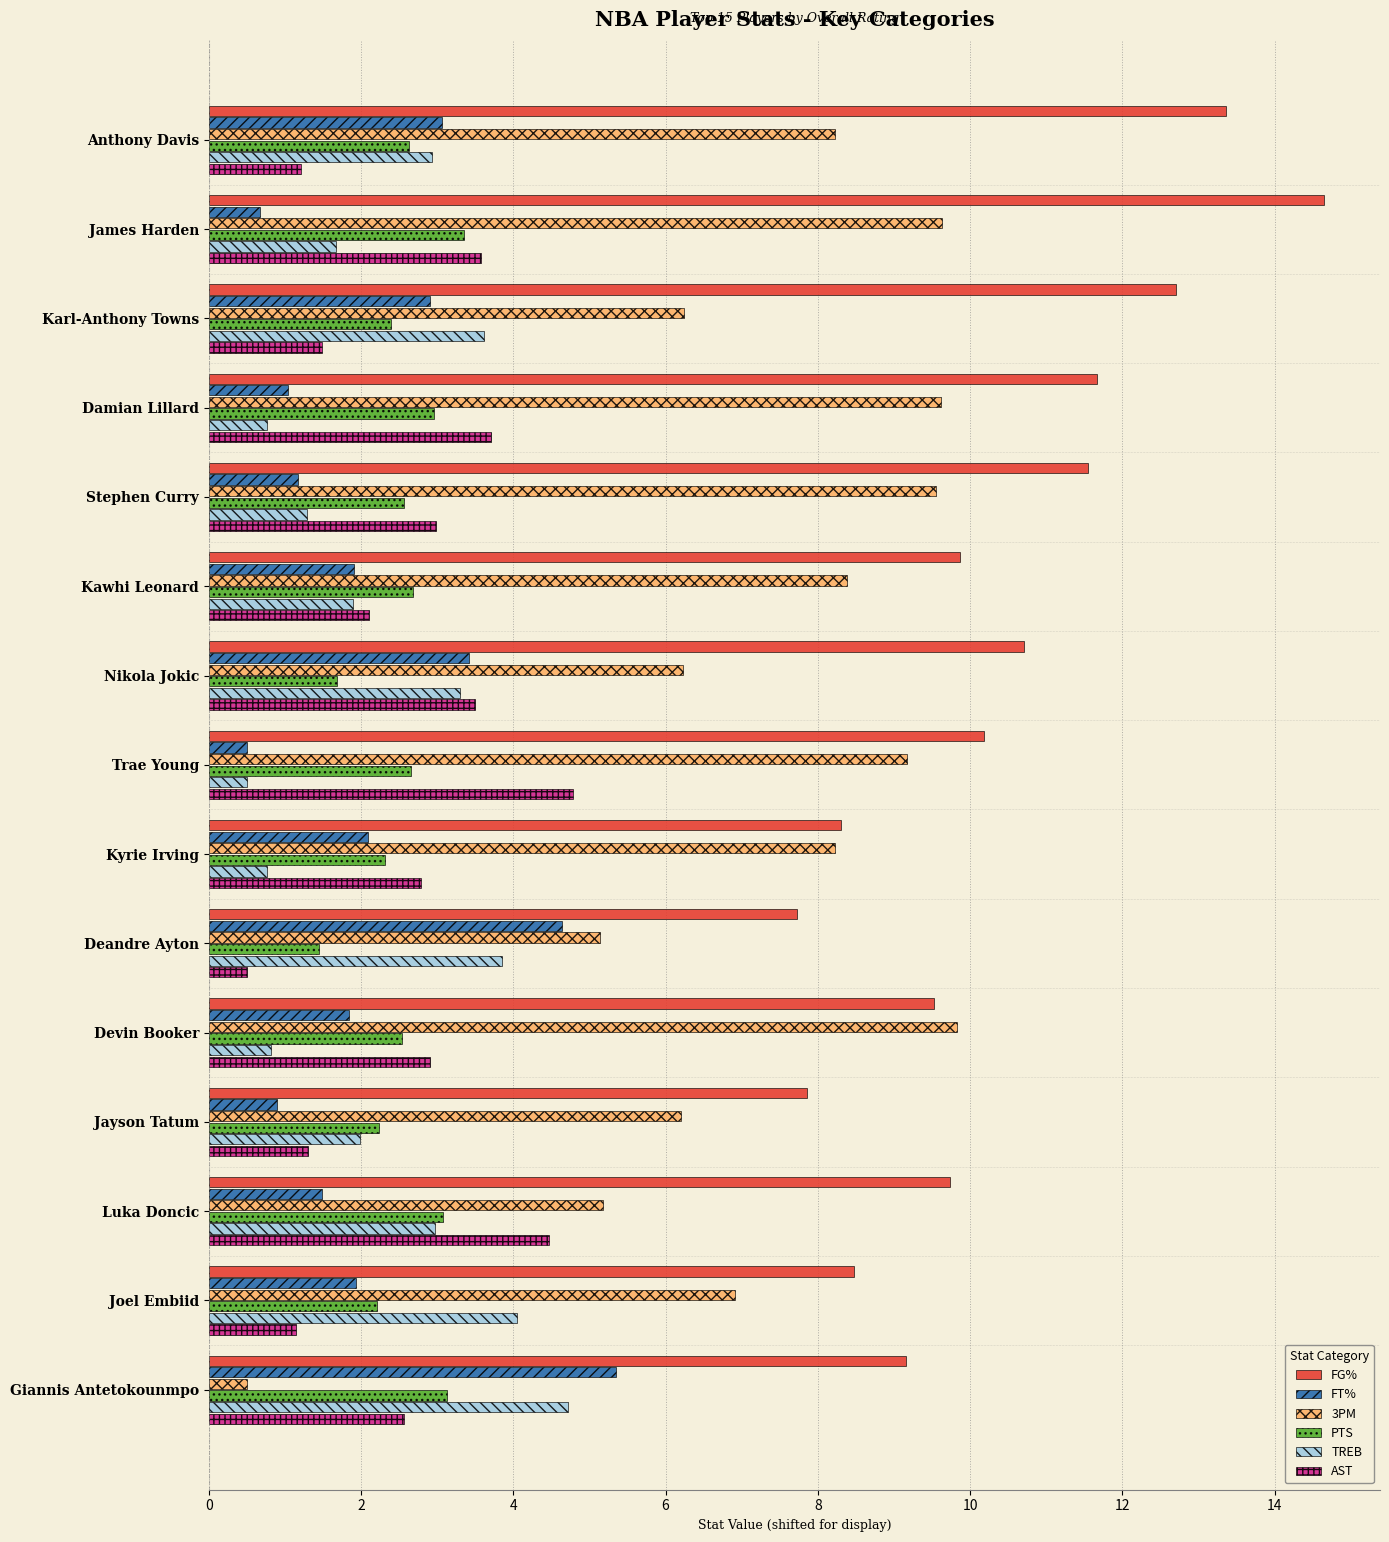

Which series has the widest spread of values?

3PM